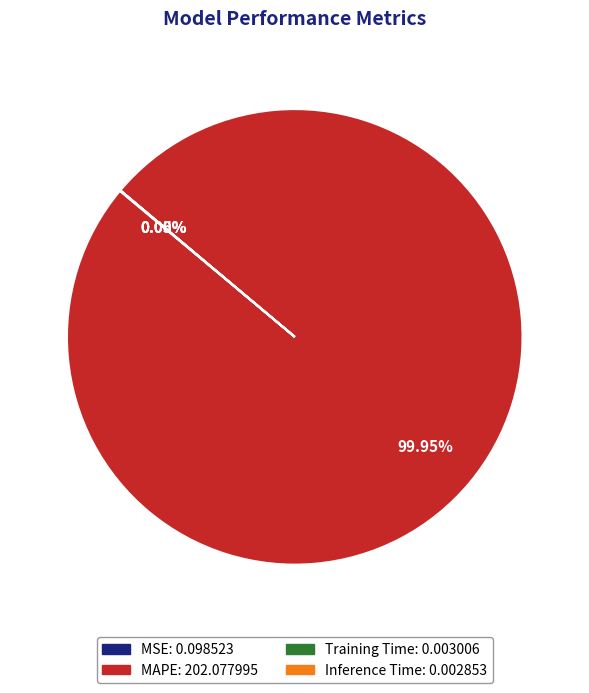

To the nearest percent, what portion does MAPE represent?

100%